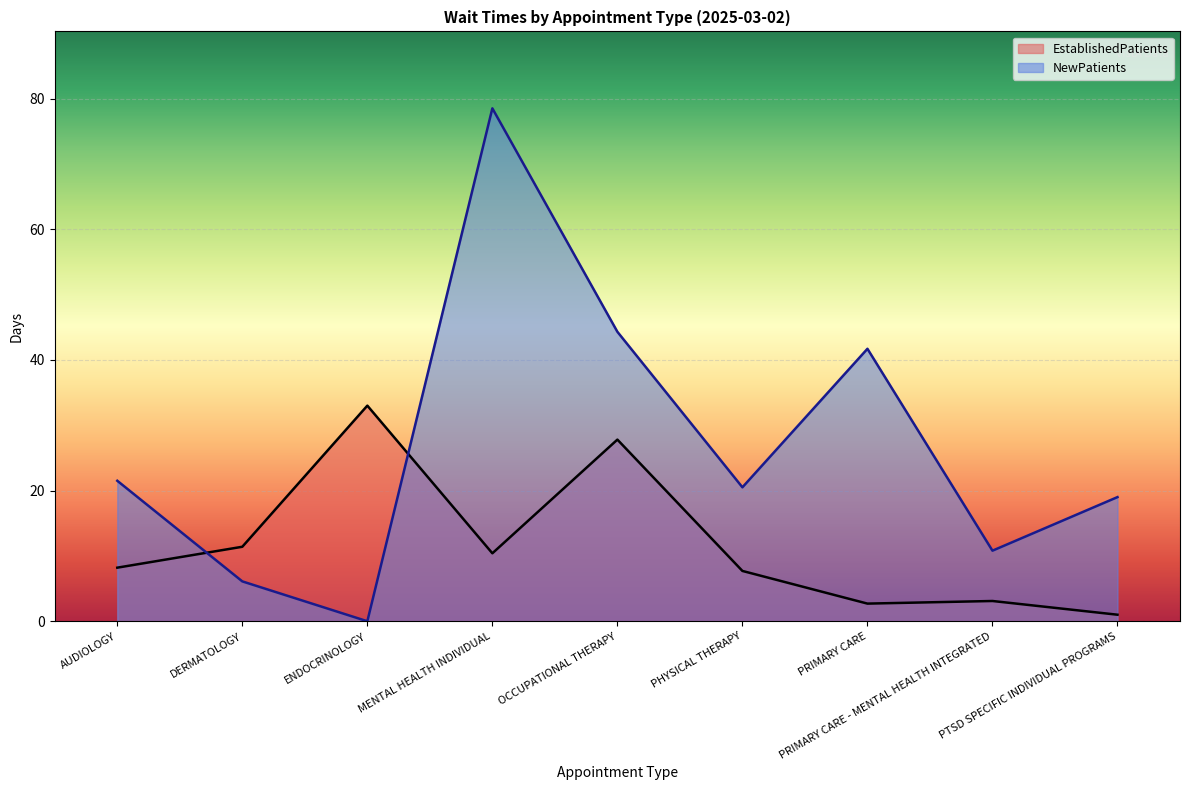

Reading right to left, extract all data points from this chart.

EstablishedPatients: 1.0	3.1	2.7	7.7	27.8	10.4	33.0	11.4	8.2
NewPatients: 19.0	10.8	41.7	20.5	44.3	78.5	0.0	6.1	21.5